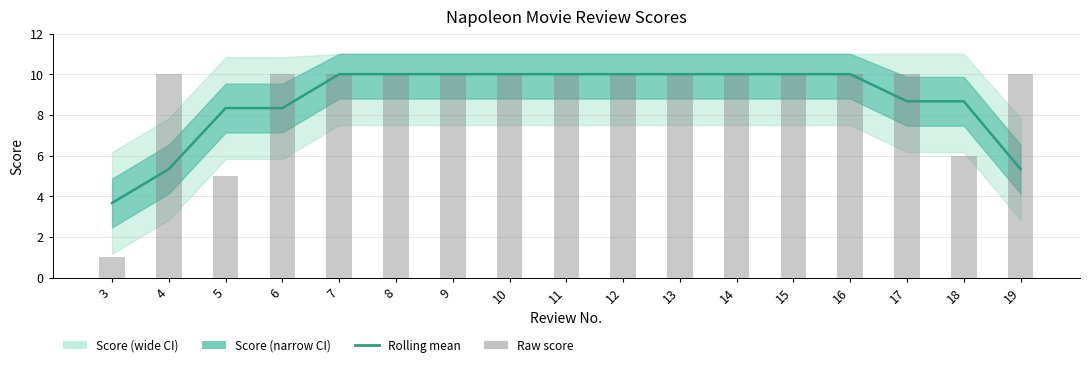

What is the total value across all series at 3?

4.7